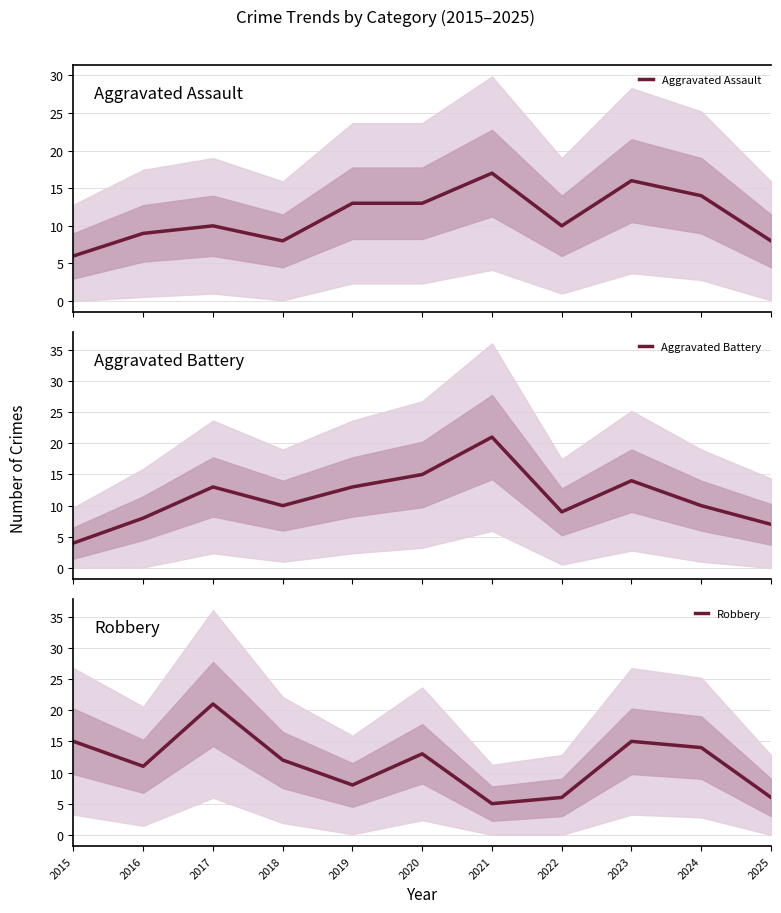

At how many categories does at least one series exceed 16?

2